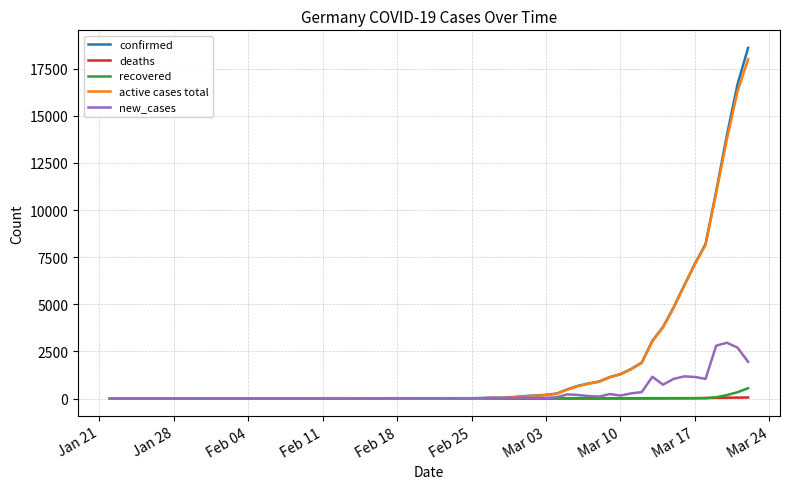

Which series has the widest spread of values?

confirmed